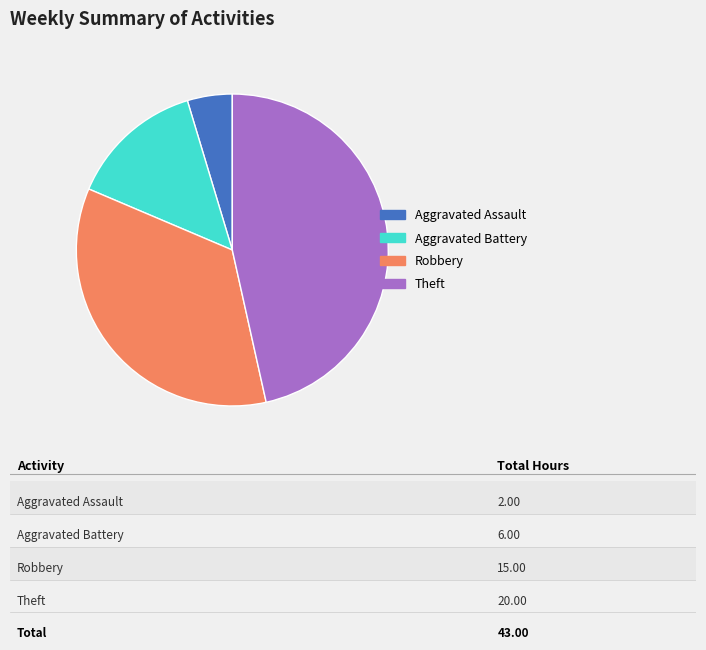

Count the number of slices in the pie.

4